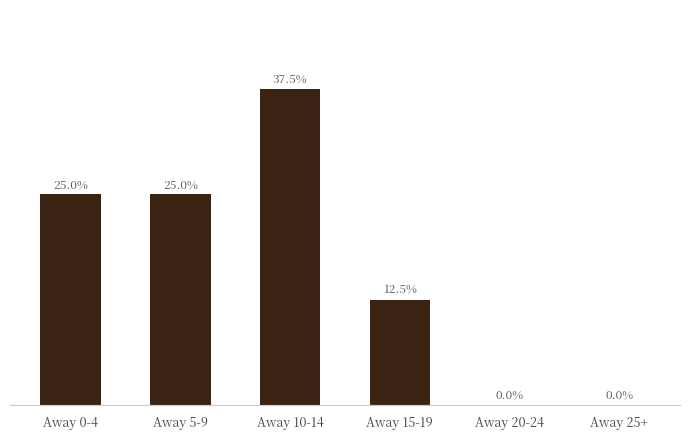

Between Away 15-19 and Away 25+, which is larger?

Away 15-19